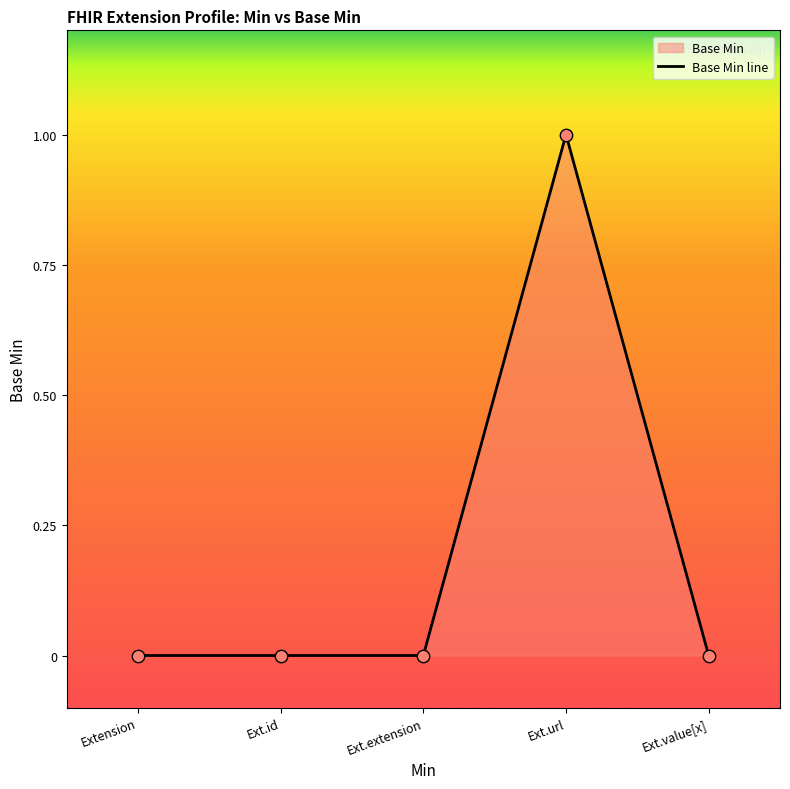

Between Extension and Ext.extension, which is larger?

Extension